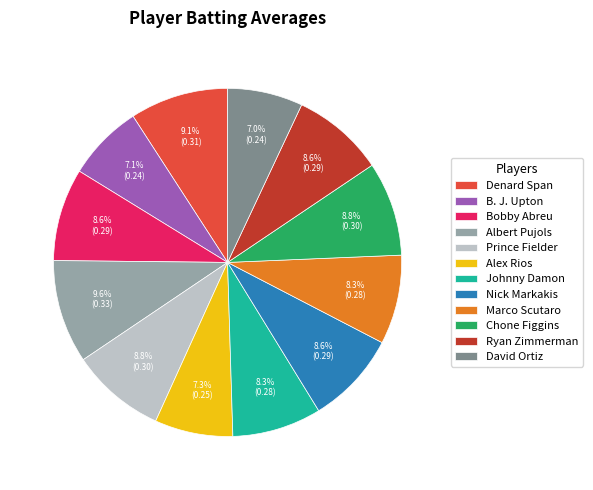

To the nearest percent, what portion does Albert Pujols represent?

10%